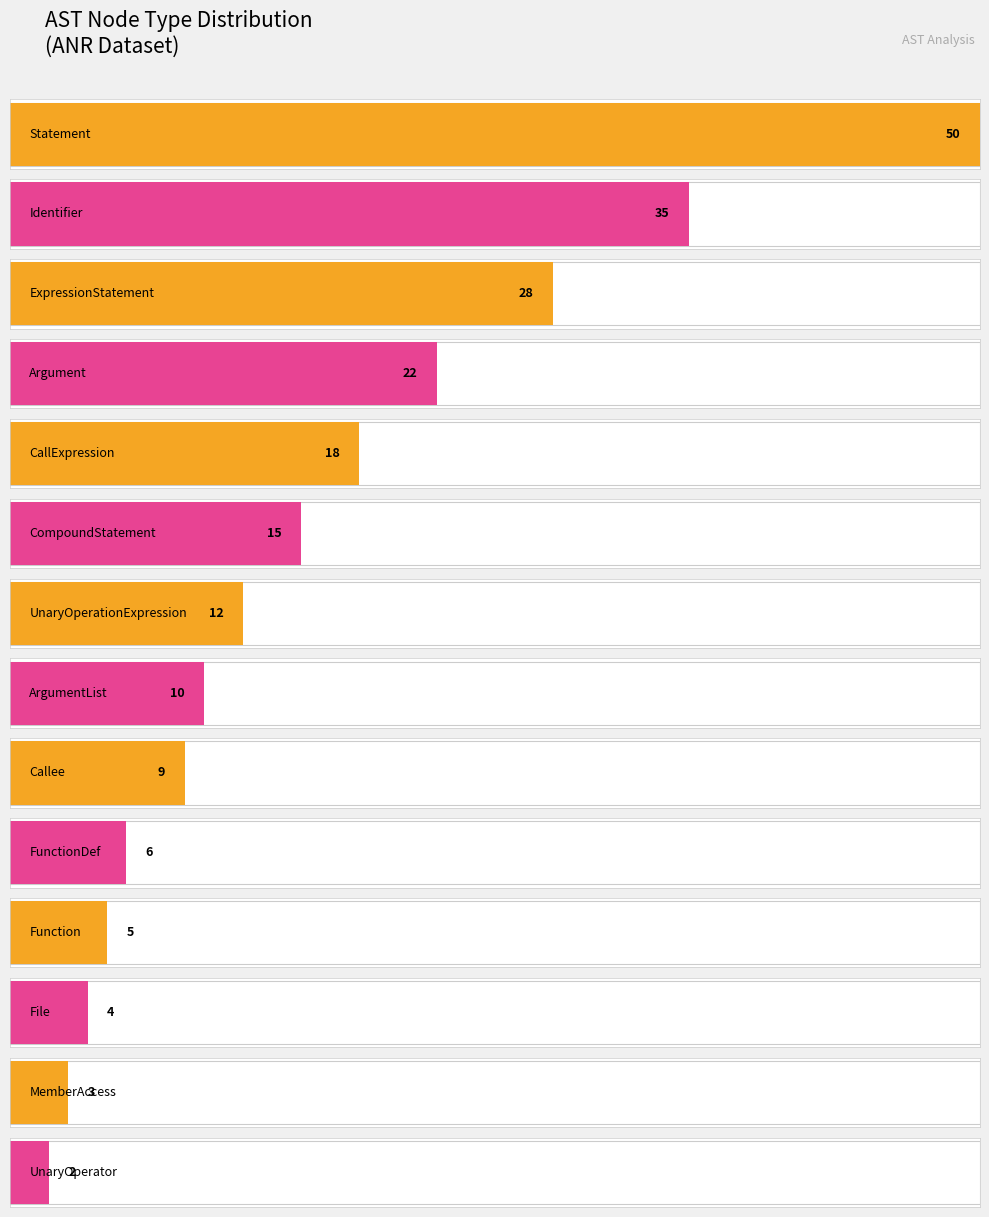

The value at Statement is 15. True or false?

False